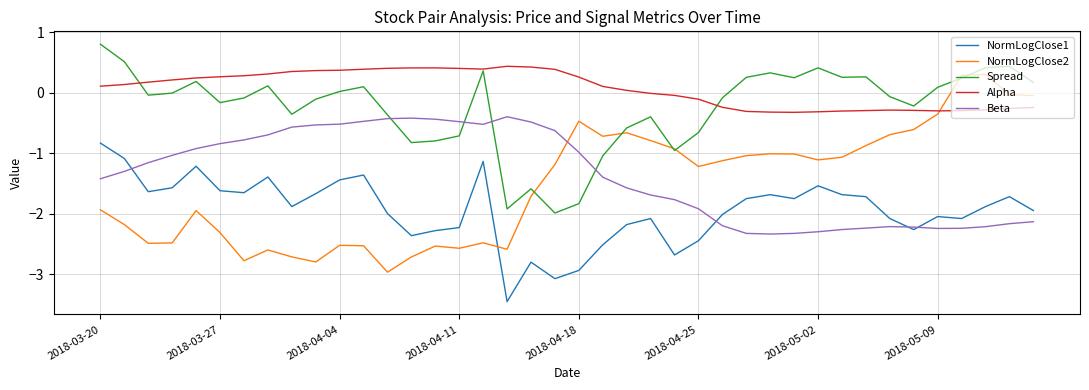

What are all the series names shown in the legend?

NormLogClose1, NormLogClose2, Spread, Alpha, Beta